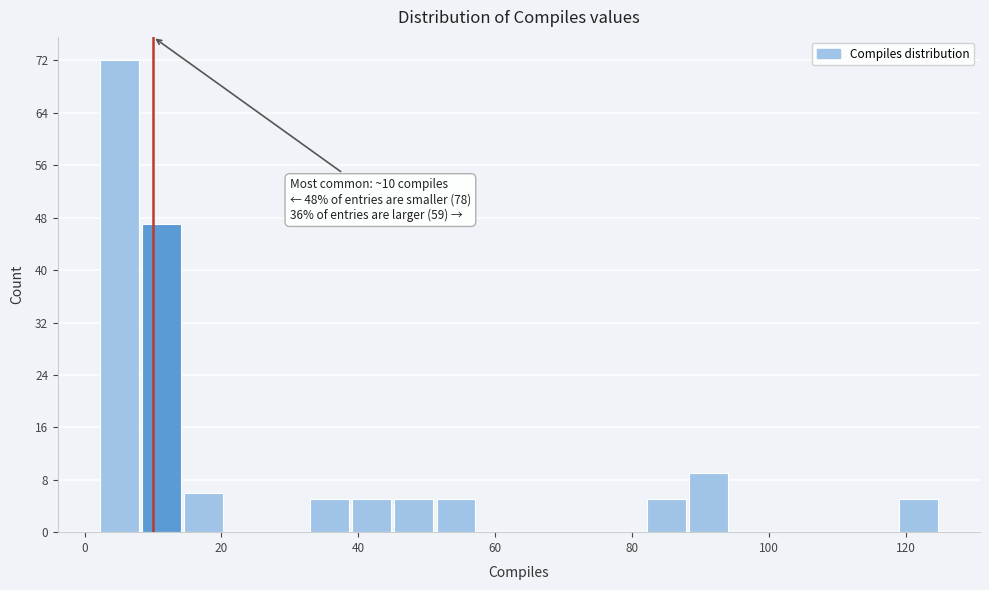

Around what value on the x-axis is the tallest bar? Give the approximate position of its centre, as read against the axis.

6